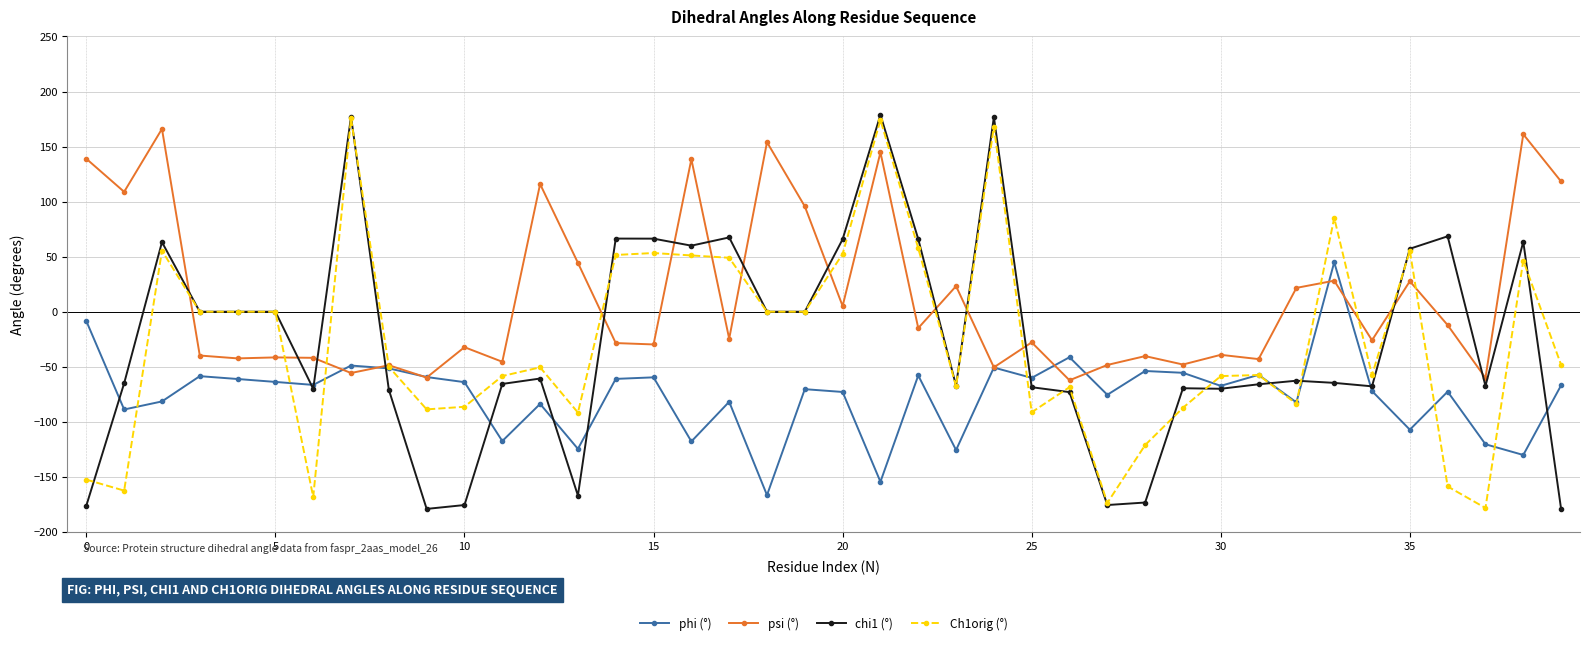

At how many categories does at least one series exceed 26?

21